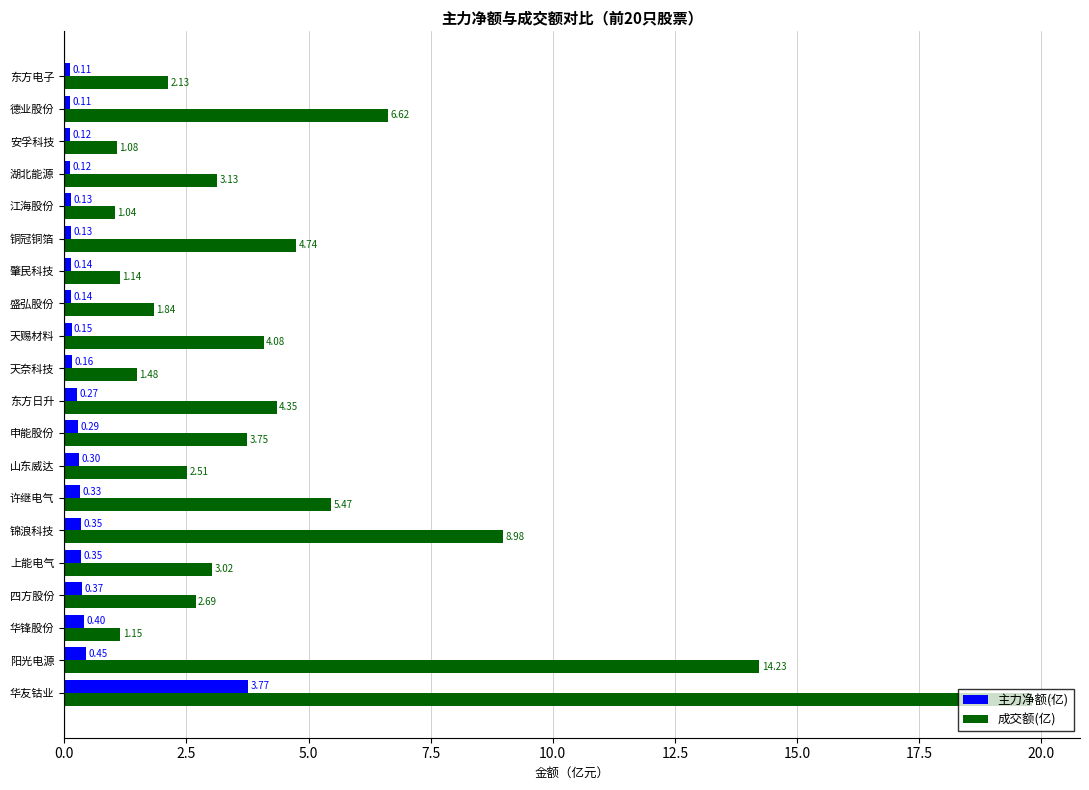

What is the difference between the maximum and minimum values in the 主力净额(亿) series?

3.7